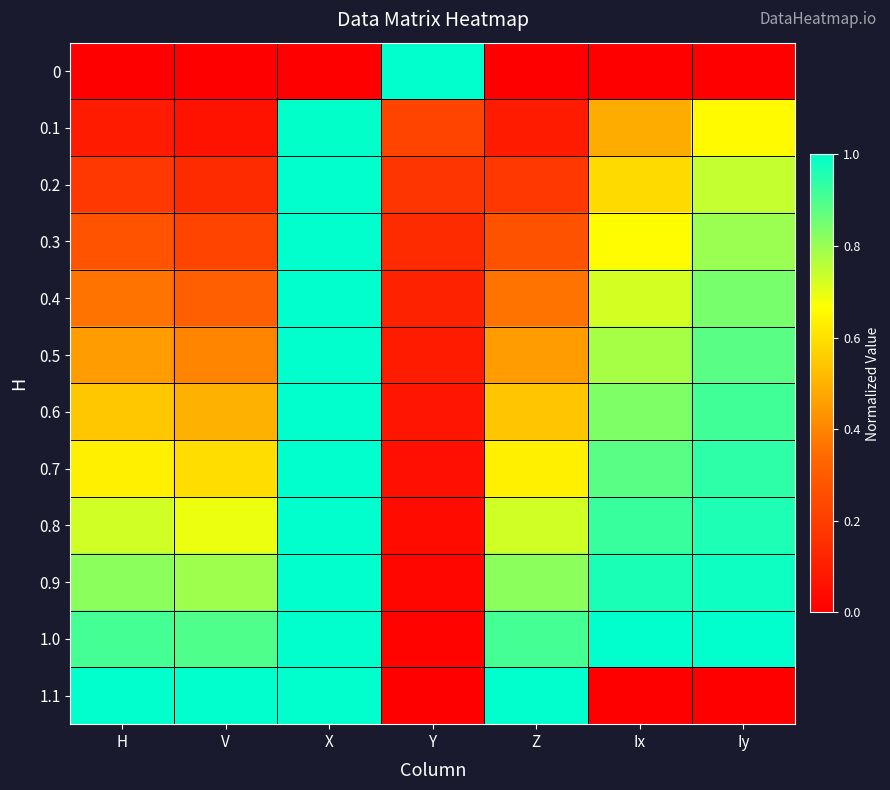

How many data points does each series have?

7